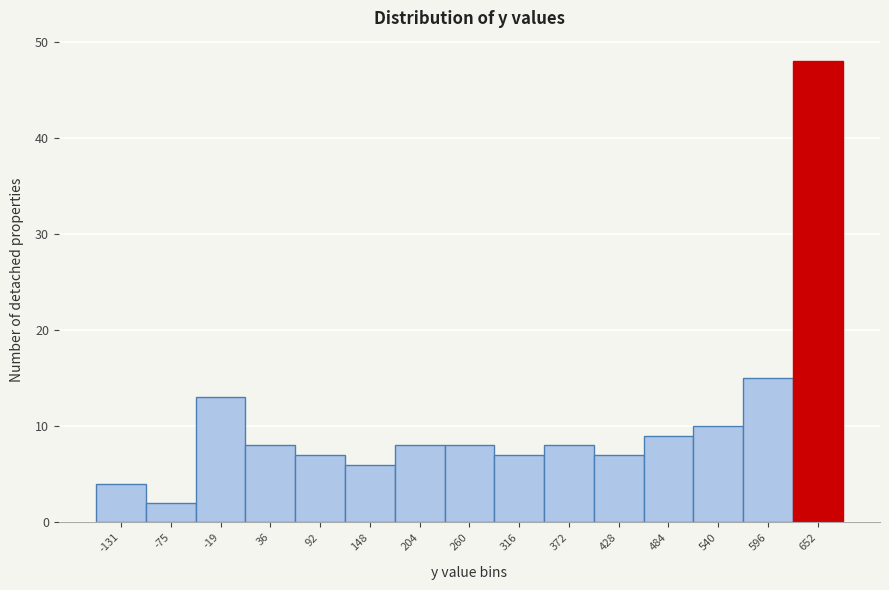

Reading right to left, what are all the values shown in this chart?

652=48	596=15	540=10	484=9	428=7	372=8	316=7	260=8	204=8	148=6	92=7	36=8	-19=13	-75=2	-131=4